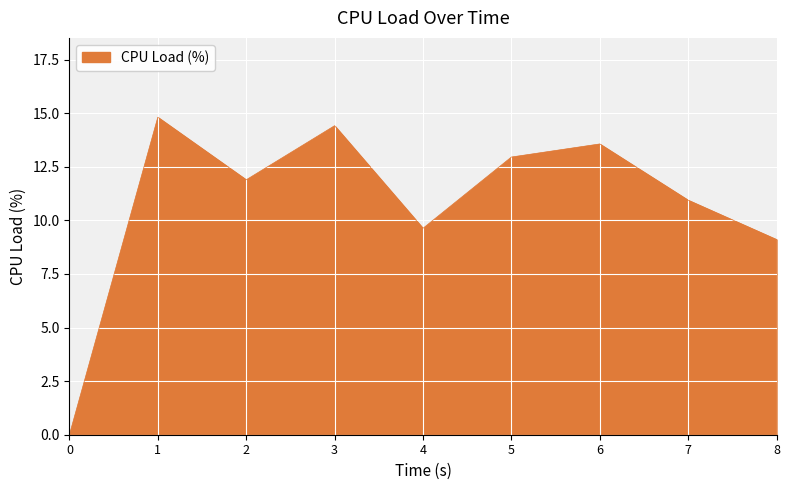

True or false: the data shows 9.6 at 4.

True